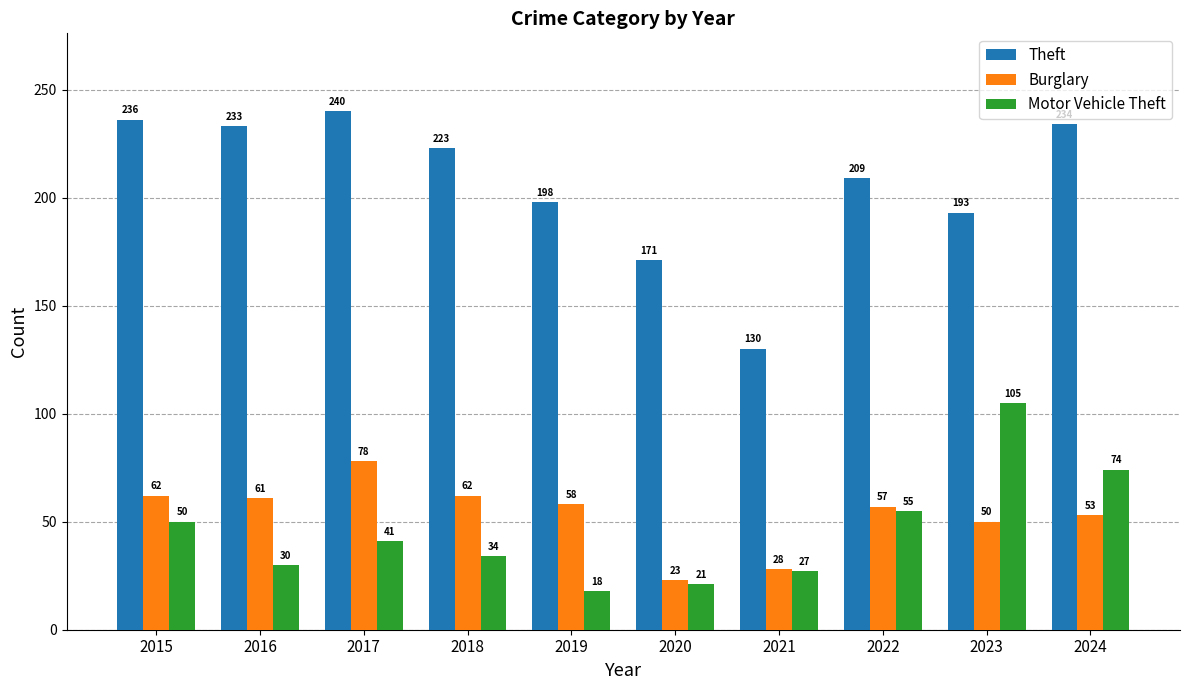

Which category has the highest value in the Burglary series?

2017